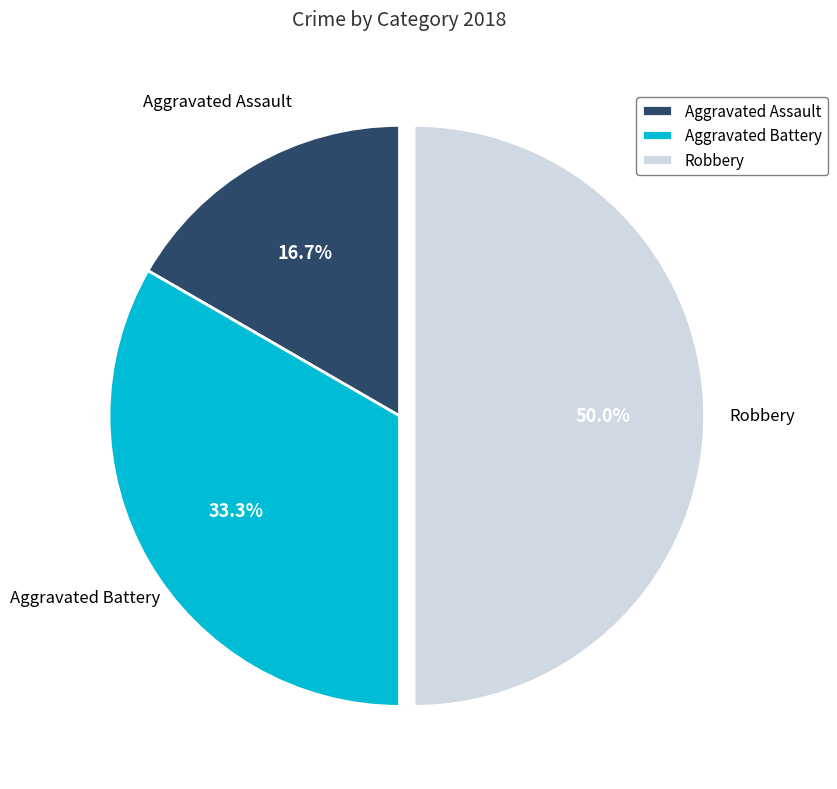

How many segments does this pie chart have?

3